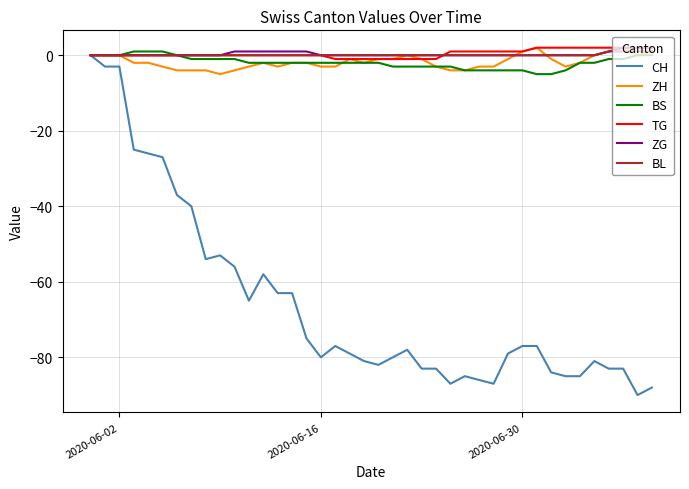

What is the lowest value of the BS series?

-5